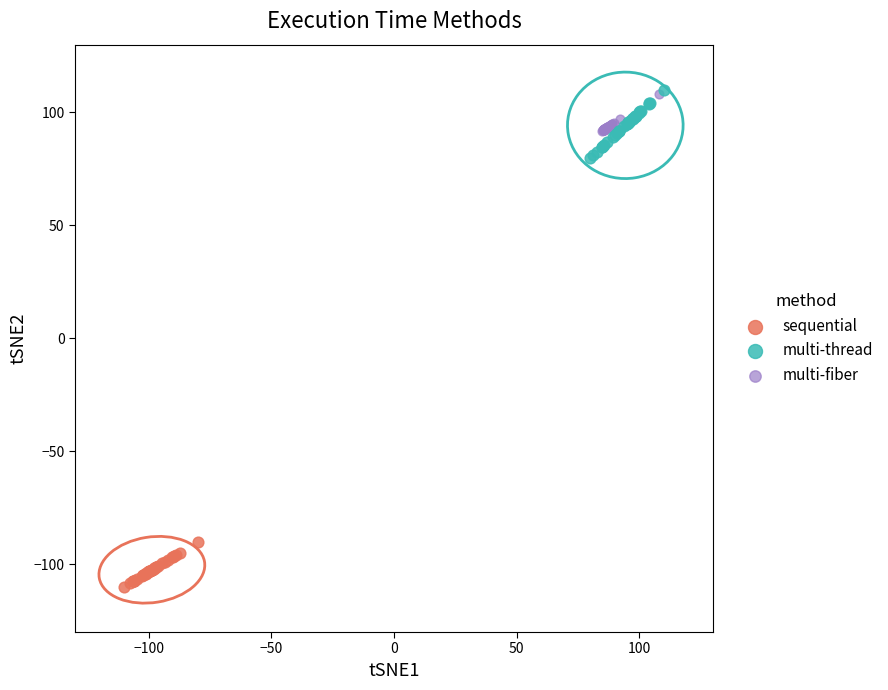

Which series has the widest spread of Y values?

multi-thread